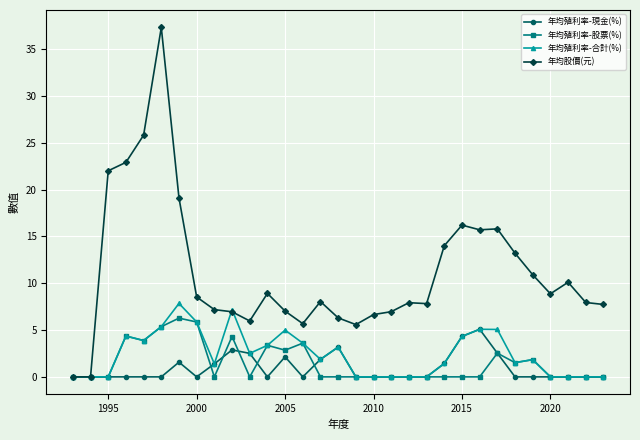

Which series has the largest total across all categories?

年均股價(元)